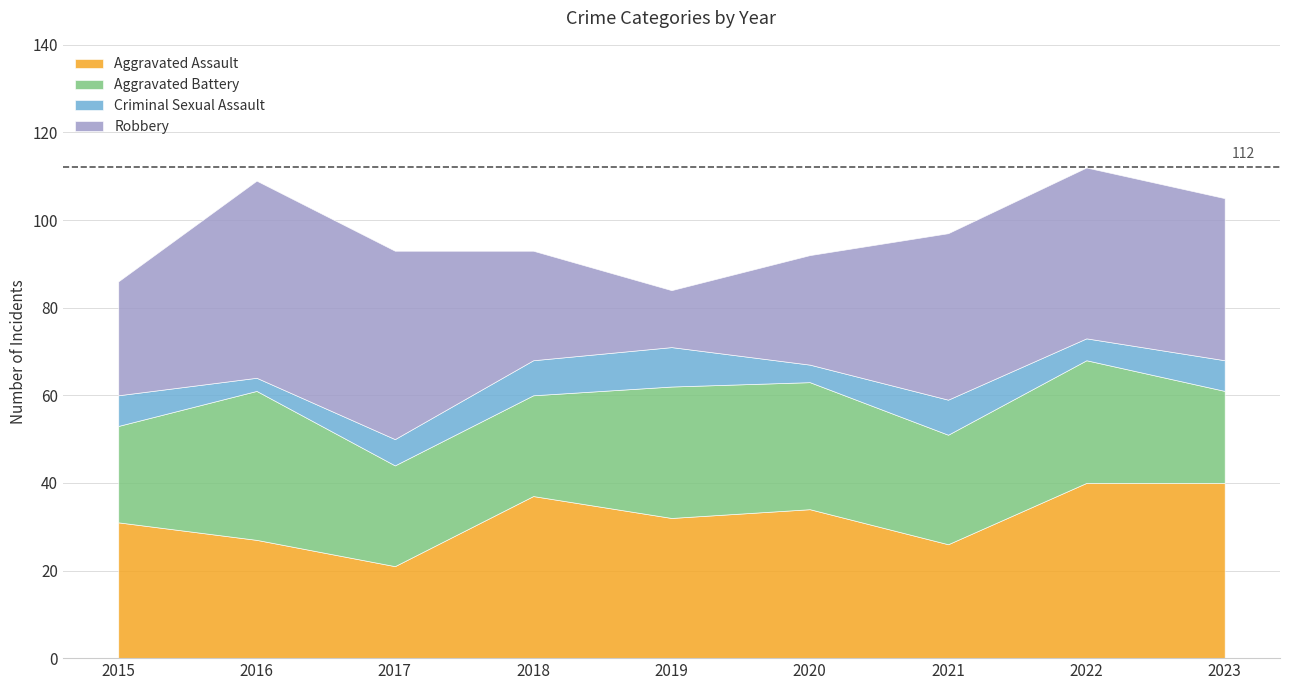

Rank the series at 2015 from highest to lowest value.

Aggravated Assault, Robbery, Aggravated Battery, Criminal Sexual Assault